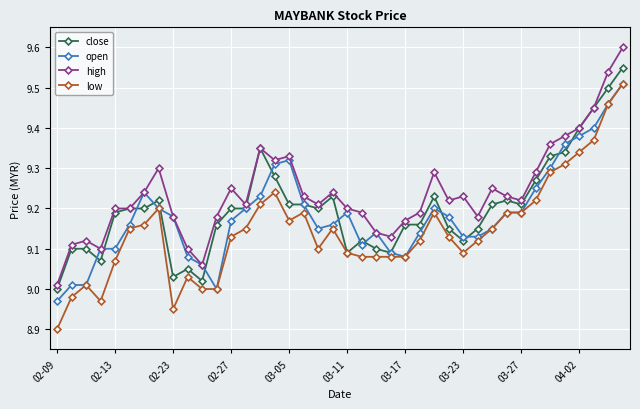

True or false: high and low cross at least once.

False